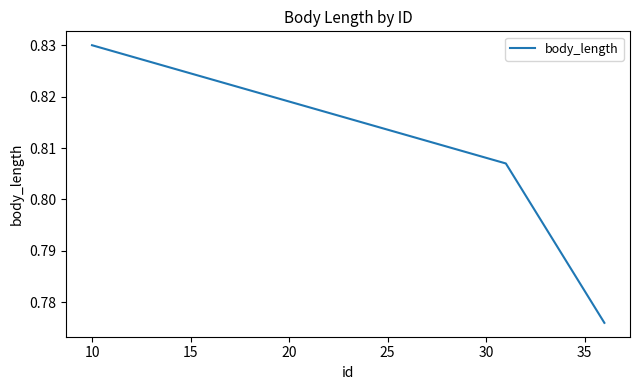

What is the sum of all values?

2.4